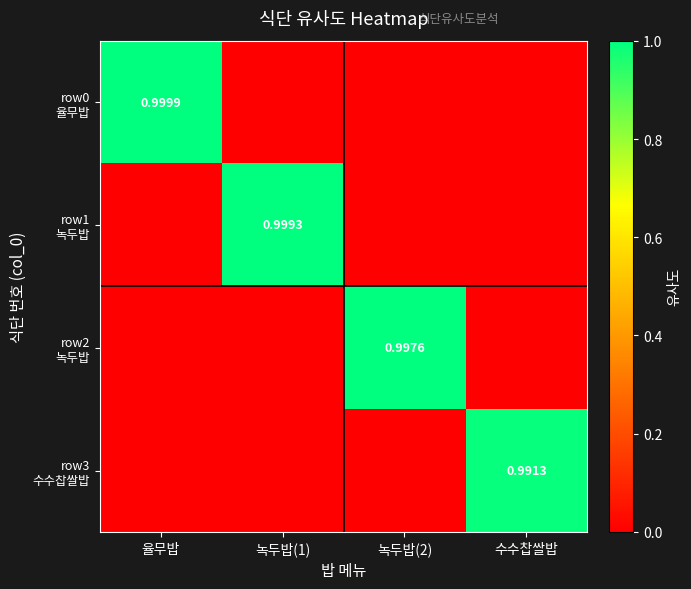

What is the sum of all row0 율무밥 values?

1.0